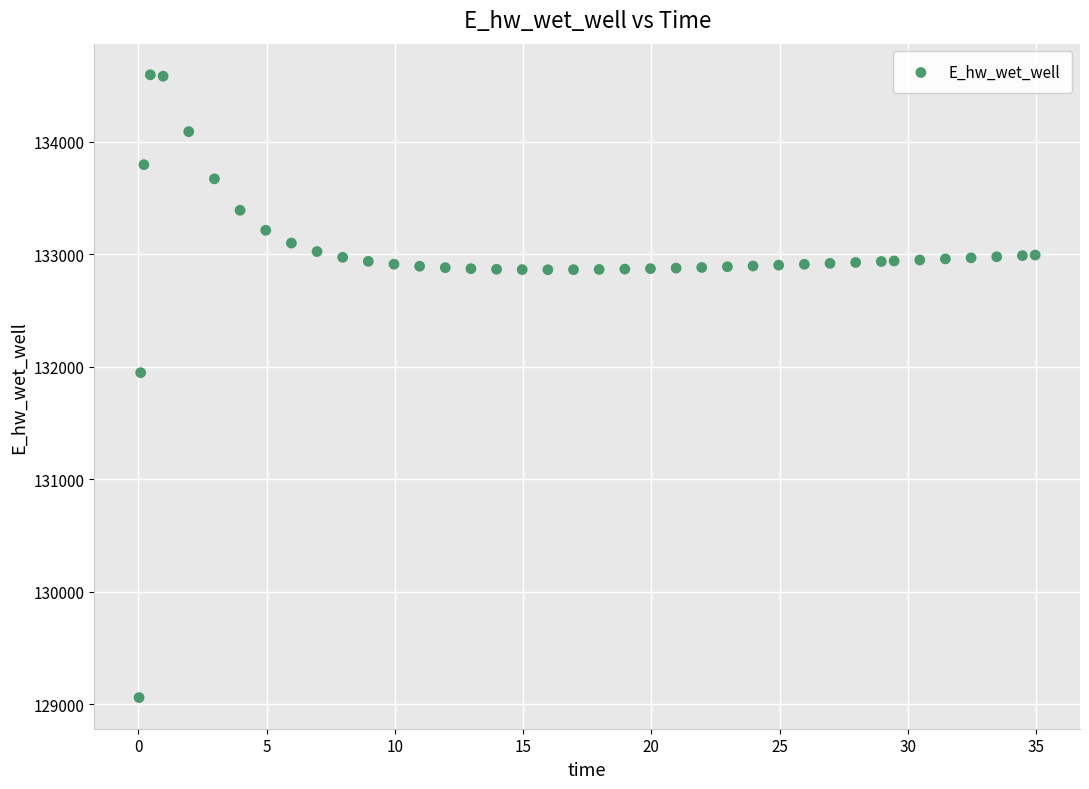

What Y value in the scatter plot is closest to 131826?

131946.9